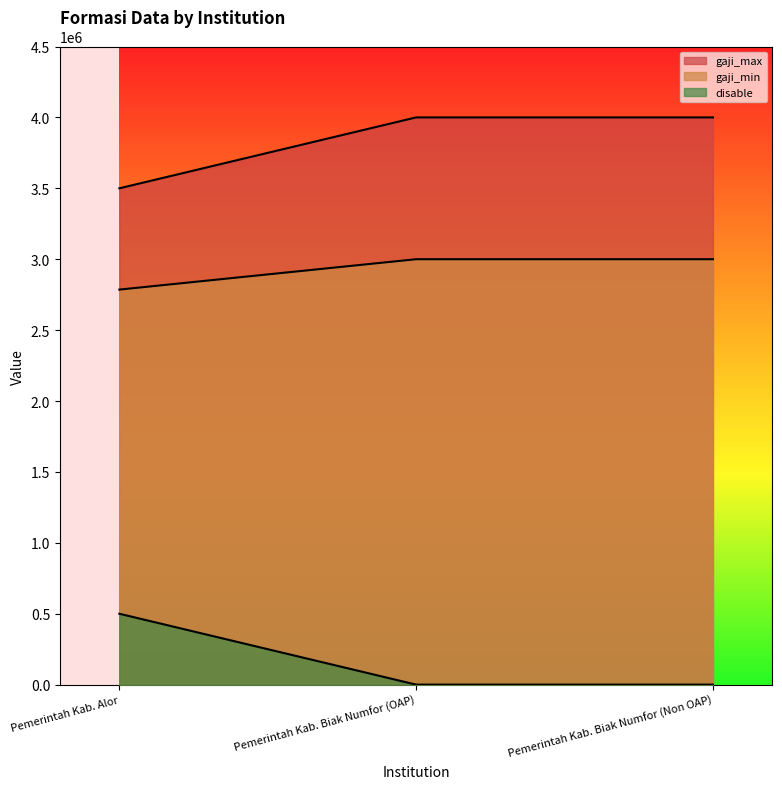

At which label does gaji_min reach its minimum?

Pemerintah Kab. Alor